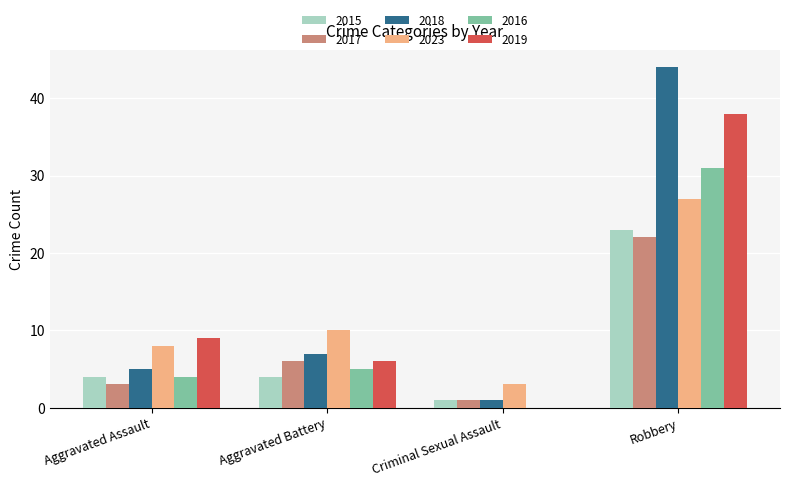

Reading left to right, transcribe all the data shown in this chart.

2015: Aggravated Assault=4	Aggravated Battery=4	Criminal Sexual Assault=1	Robbery=23
2017: Aggravated Assault=3	Aggravated Battery=6	Criminal Sexual Assault=1	Robbery=22
2018: Aggravated Assault=5	Aggravated Battery=7	Criminal Sexual Assault=1	Robbery=44
2023: Aggravated Assault=8	Aggravated Battery=10	Criminal Sexual Assault=3	Robbery=27
2016: Aggravated Assault=4	Aggravated Battery=5	Criminal Sexual Assault=0	Robbery=31
2019: Aggravated Assault=9	Aggravated Battery=6	Criminal Sexual Assault=0	Robbery=38